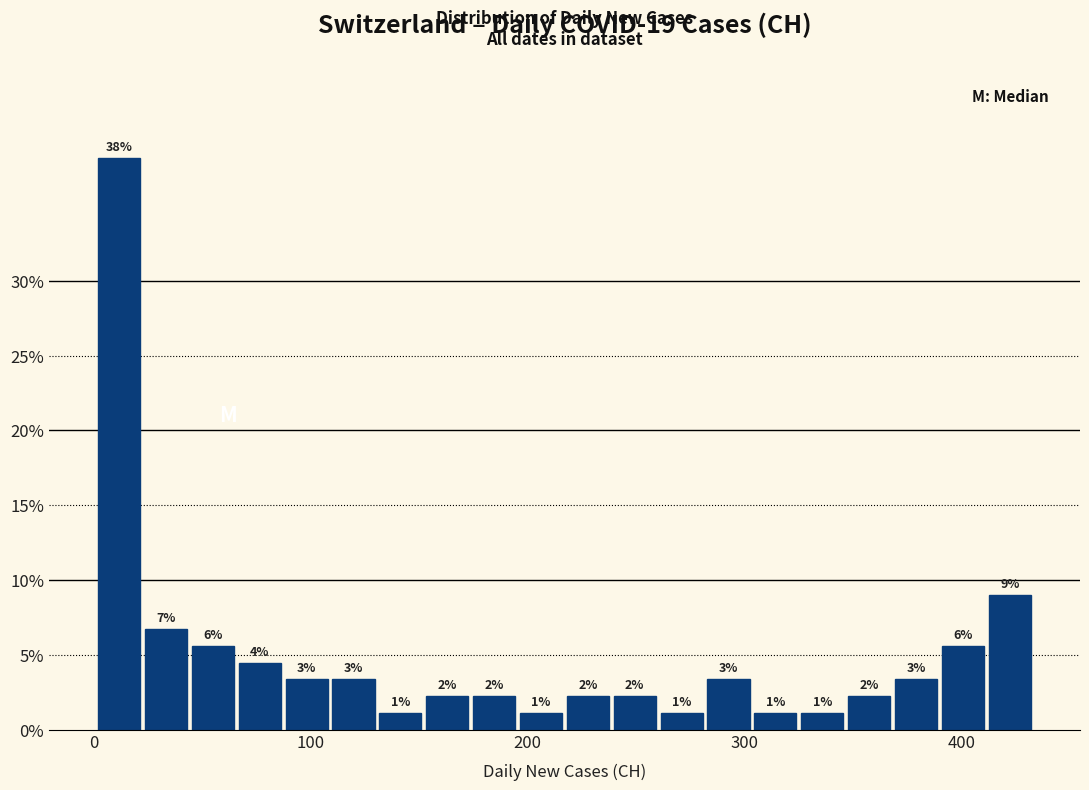

Around what value on the x-axis is the tallest bar? Give the approximate position of its centre, as read against the axis.

10